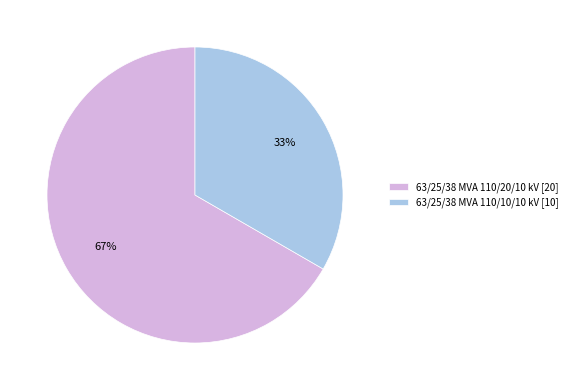

To the nearest percent, what percentage of the pie is 63/25/38 MVA 110/10/10 kV?

33%